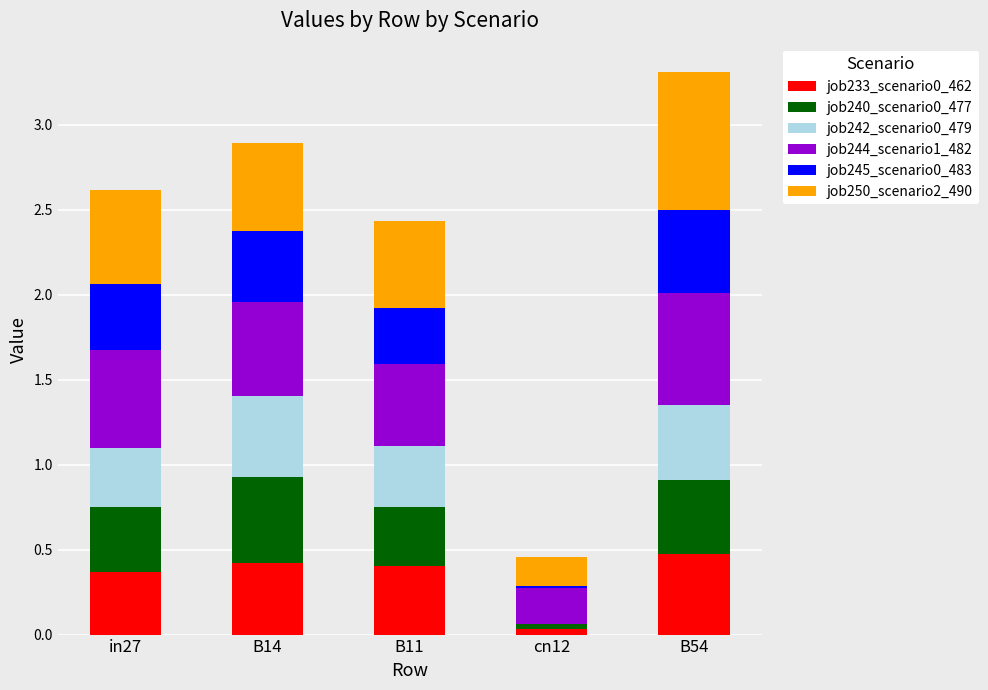

At which category is the sum across all series the highest?

B54